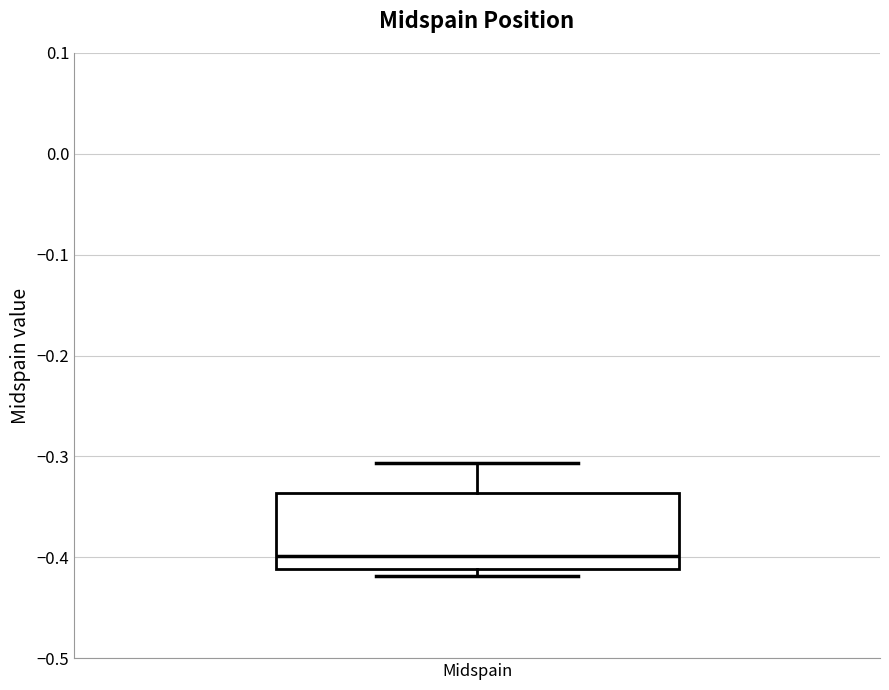

Where does the upper whisker of the box for Midspain end on the y-axis? The values are not printed on the chart, so give them approximately, as read against the axis.

-0.31